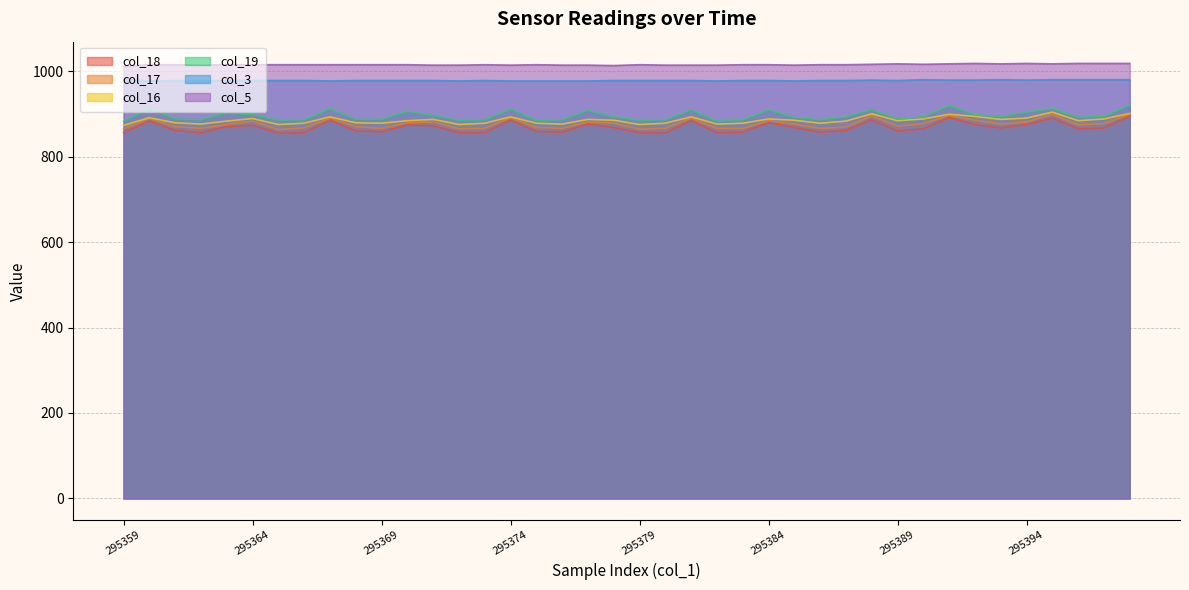

The value of col_3 at 295370 is 260. True or false?

False